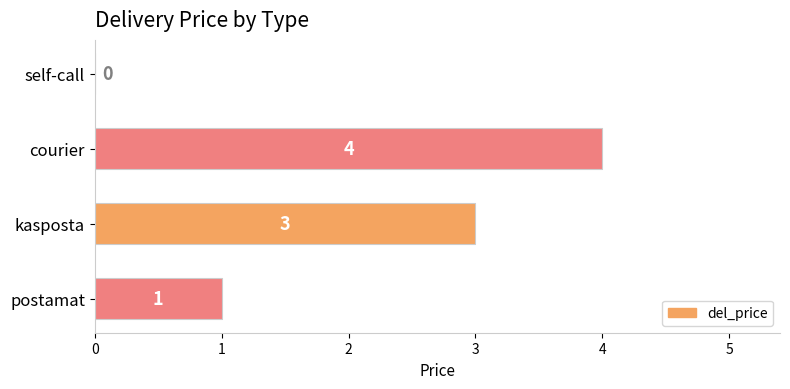

The value at courier is 1. True or false?

False